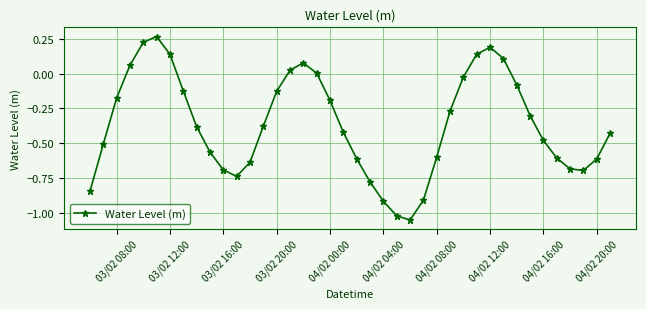

How many data points does each series have?

40